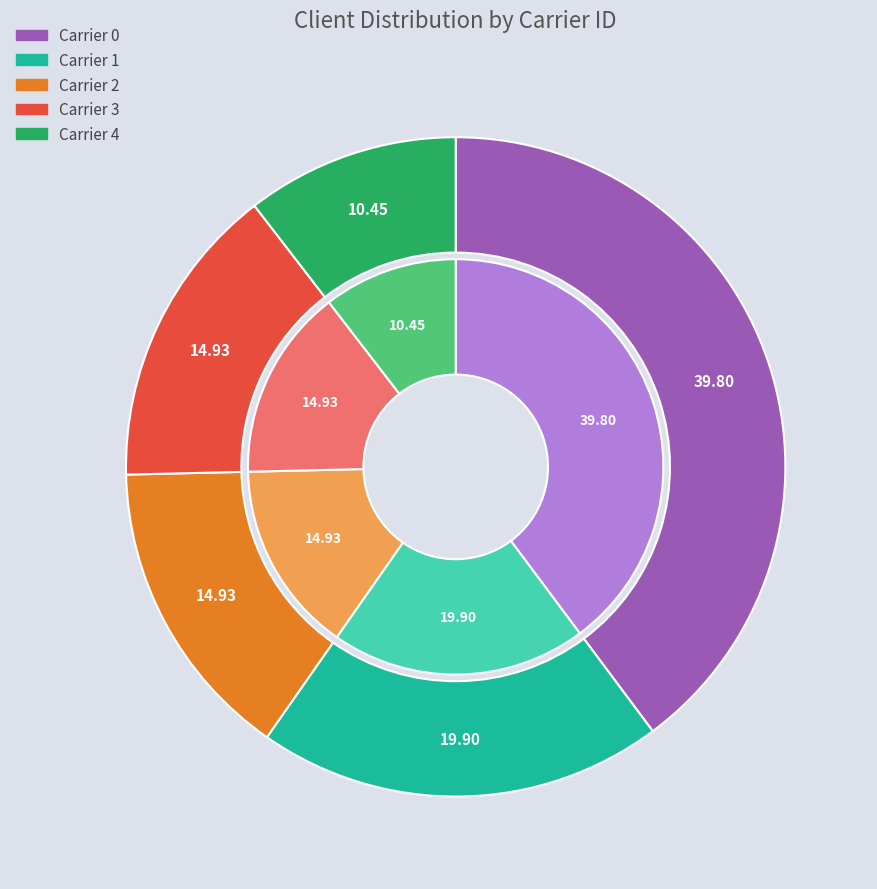

Is there a majority slice in this chart?

No